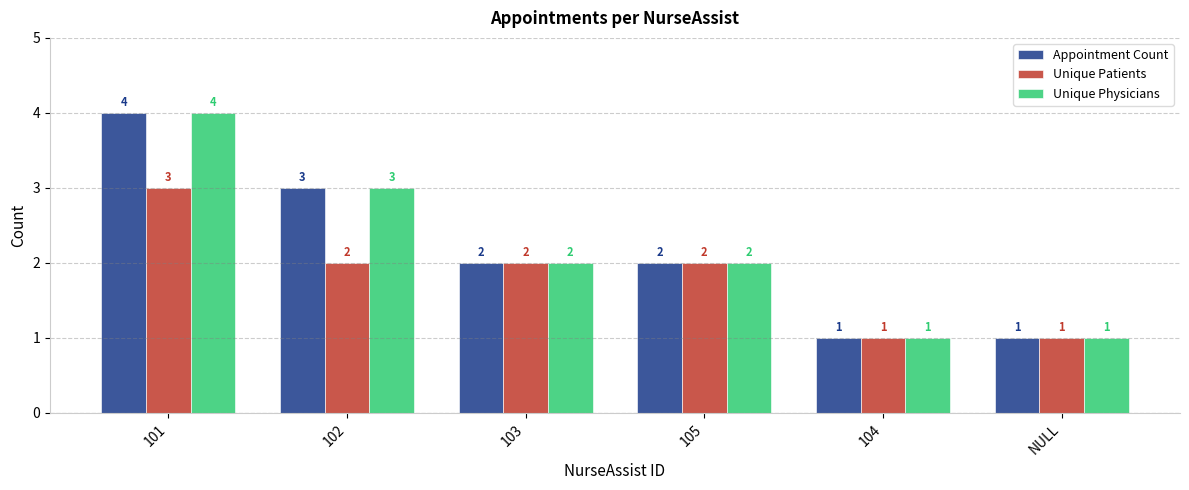

What position from the right is 101?

6